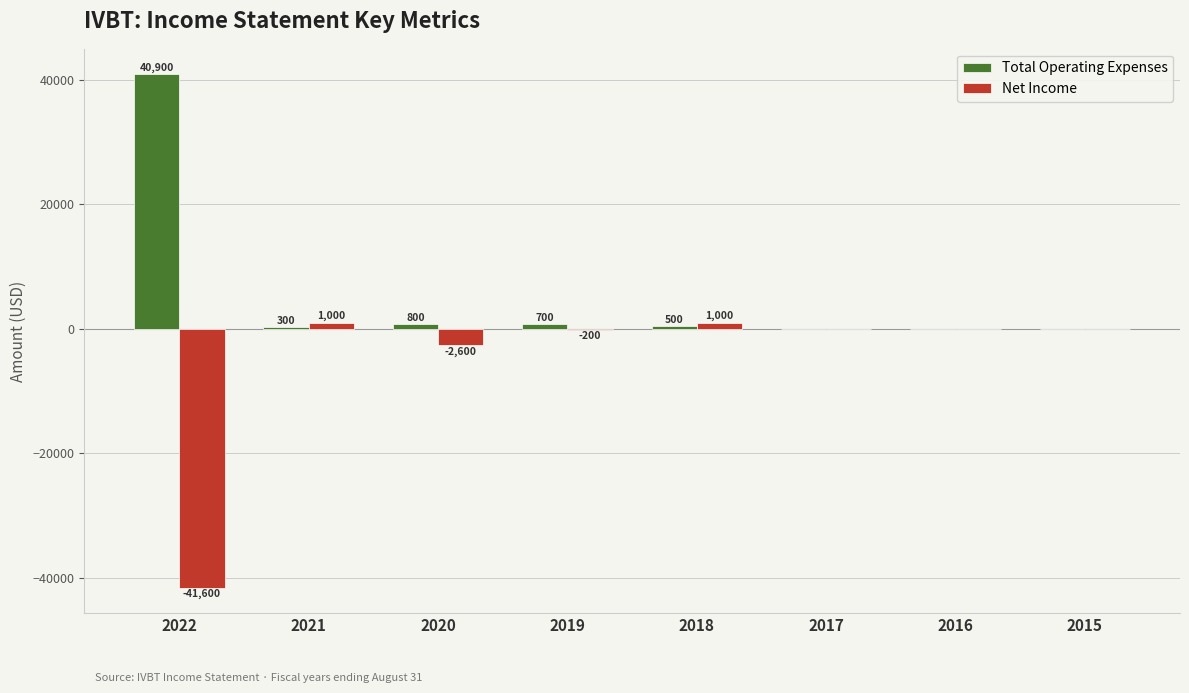

Between 2022 and 2016, which series saw the biggest shift?

Net Income